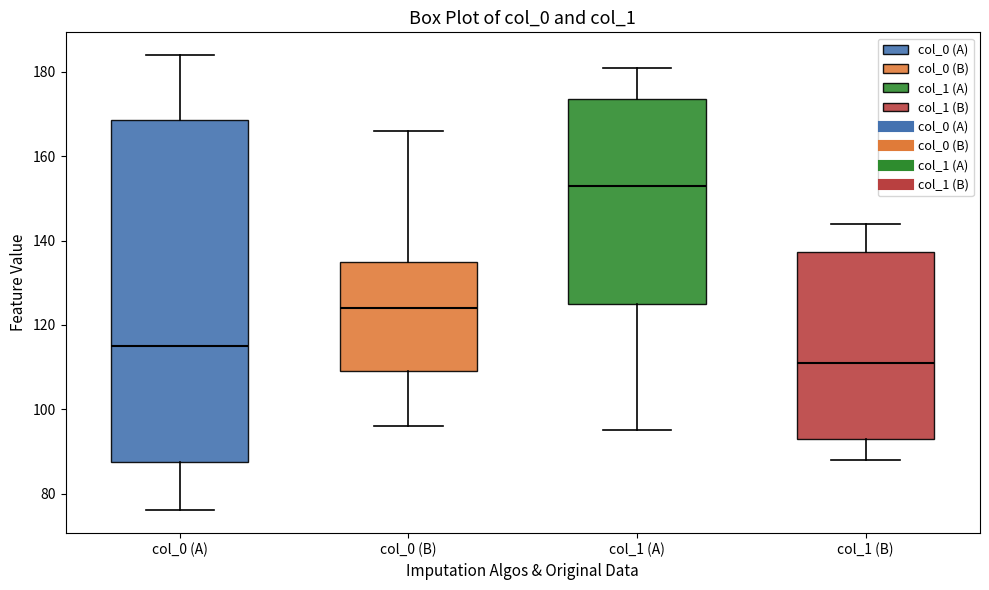

Which box has the lowest median line?

col_1 (B)